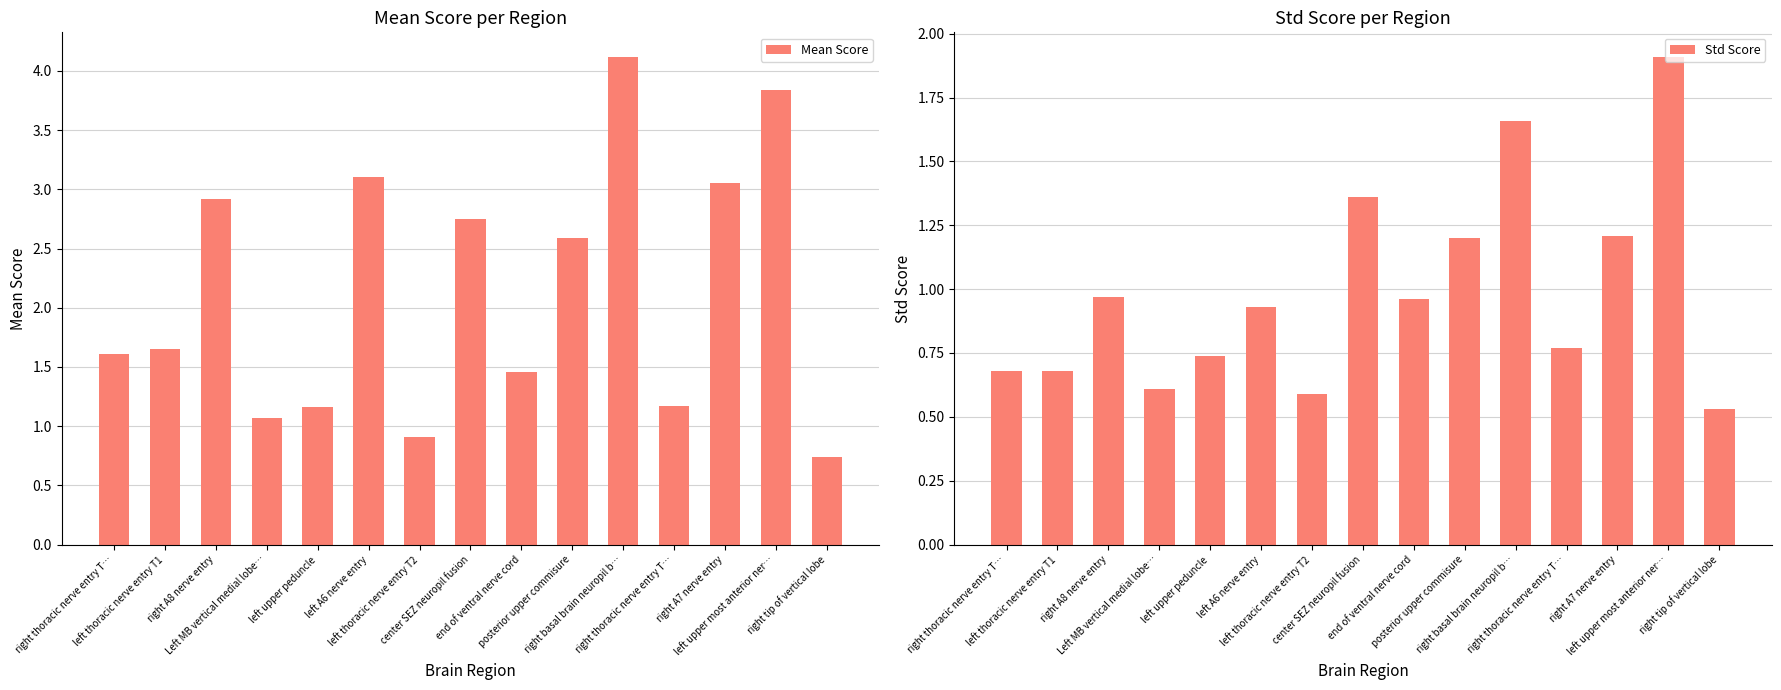

At which category is the sum across all series the highest?

right basal brain neuropil b…